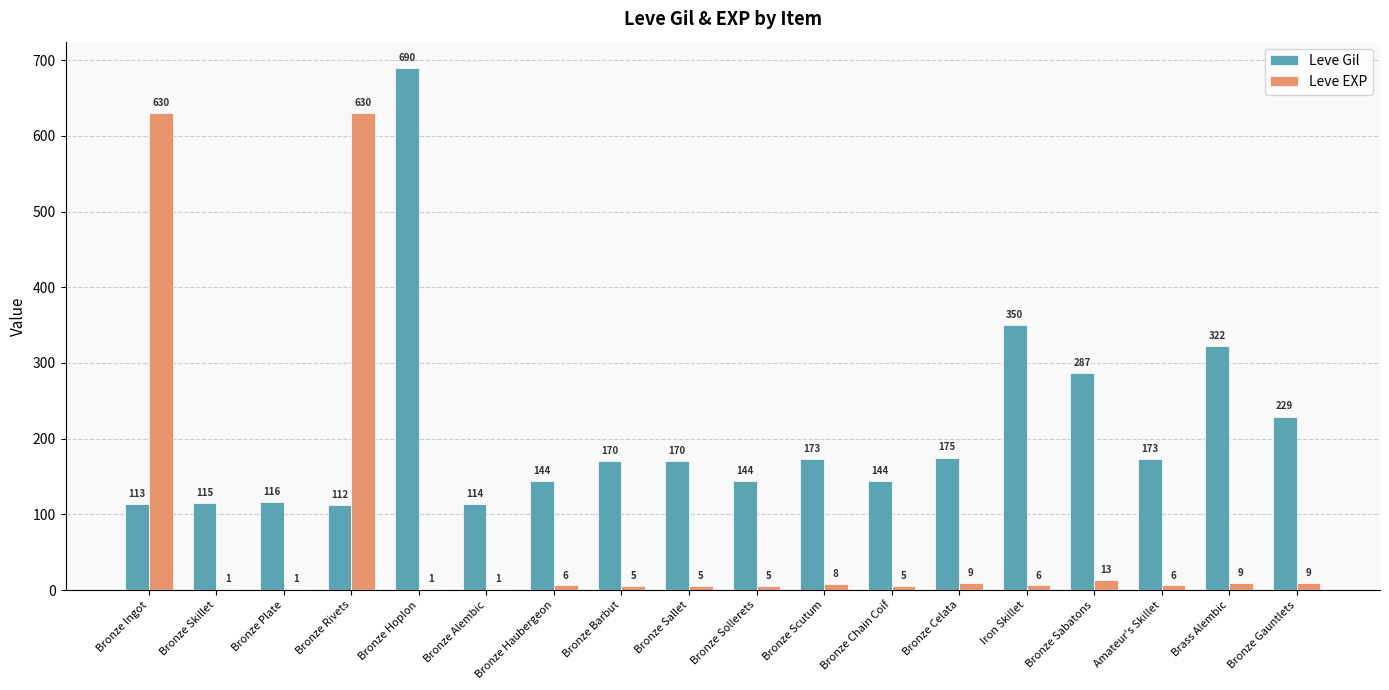

Where does the Leve EXP series first go above 6?

Bronze Ingot